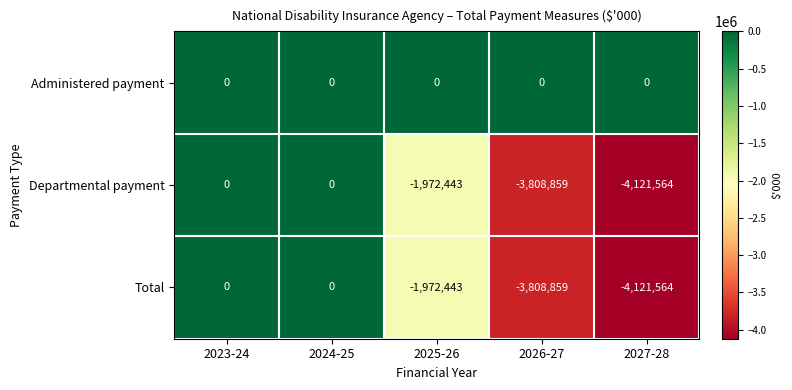

Which series has the largest total across all categories?

Administered payment